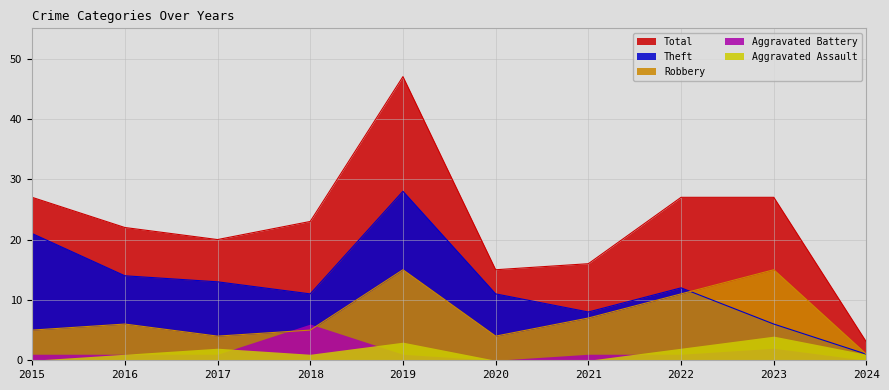

Does the chart have visible grid lines?

Yes